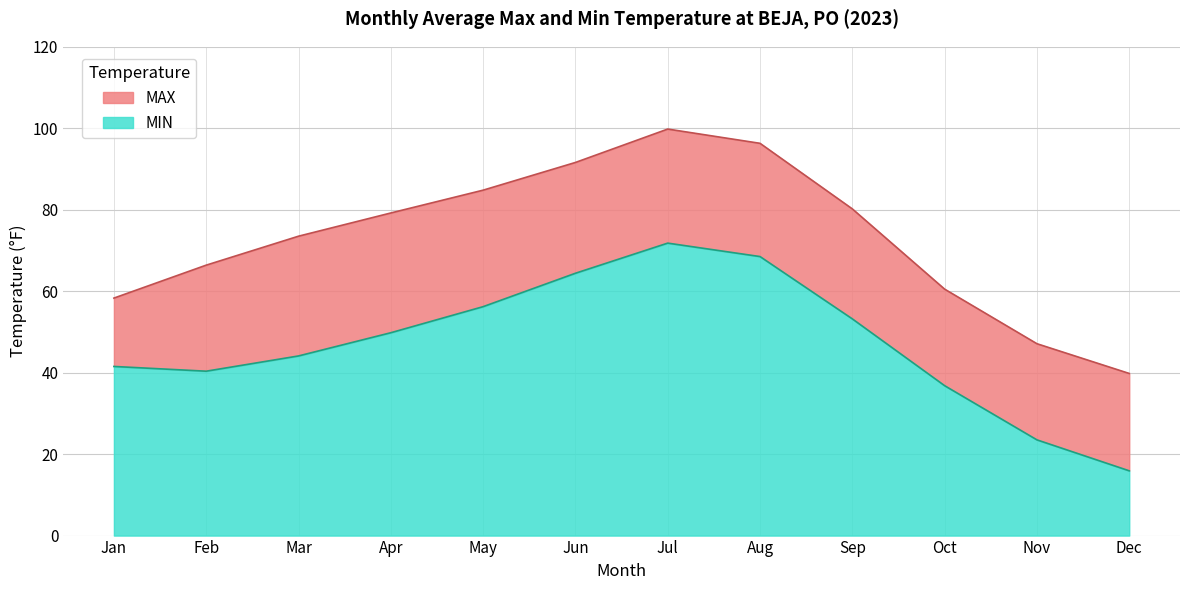

What is the highest value of the MIN series?

71.8